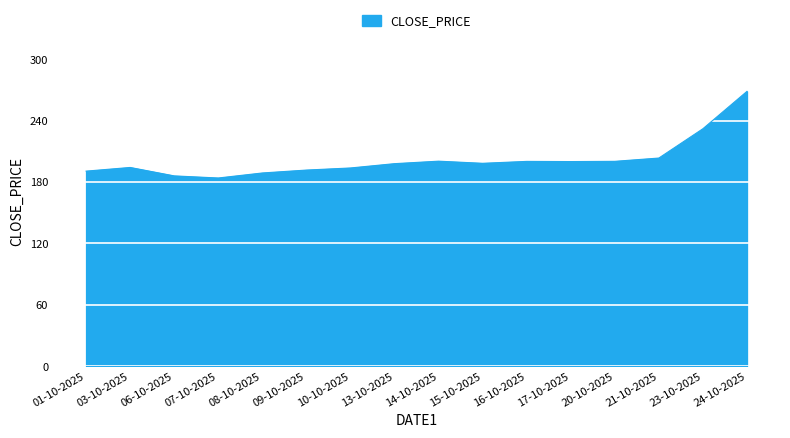

At which label is the value closest to 226?

23-10-2025